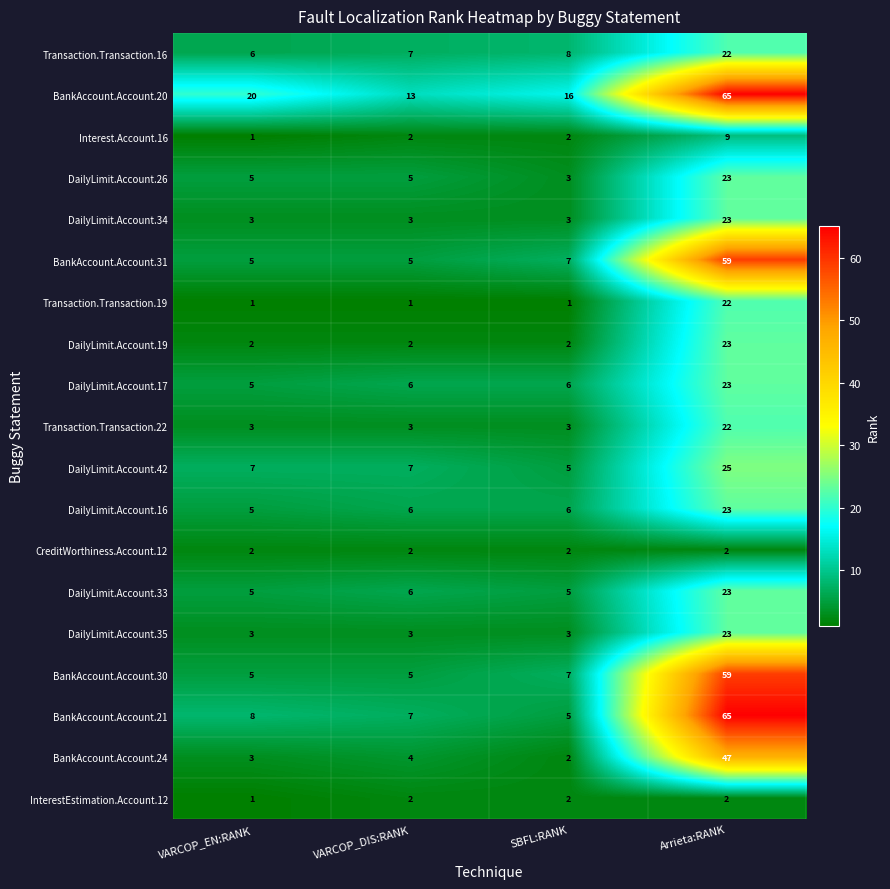

What is the difference between the maximum and second lowest values in the DailyLimit.Account.34 series?

20